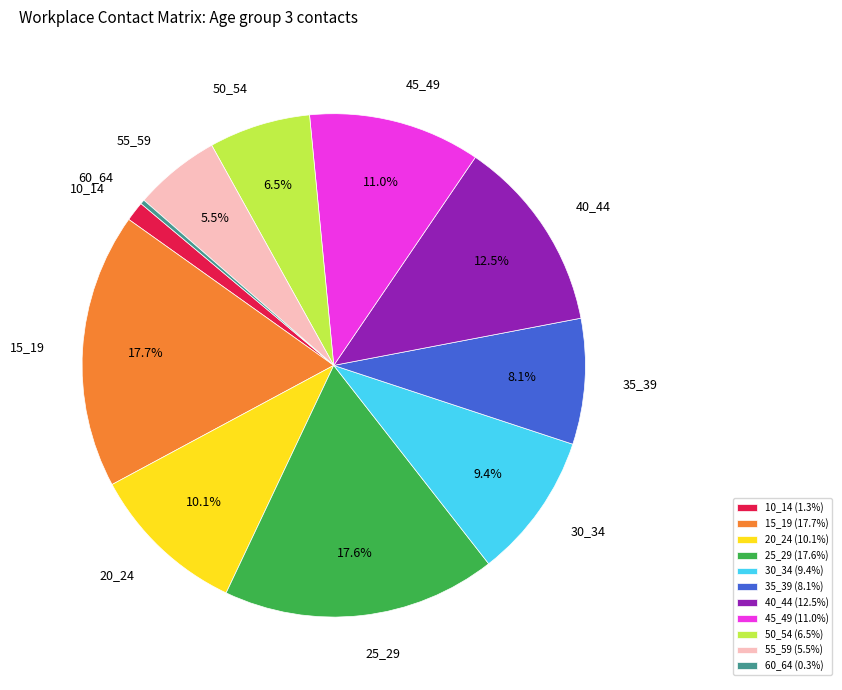

Is the sum of 55_59 and 30_34 greater than half?

No